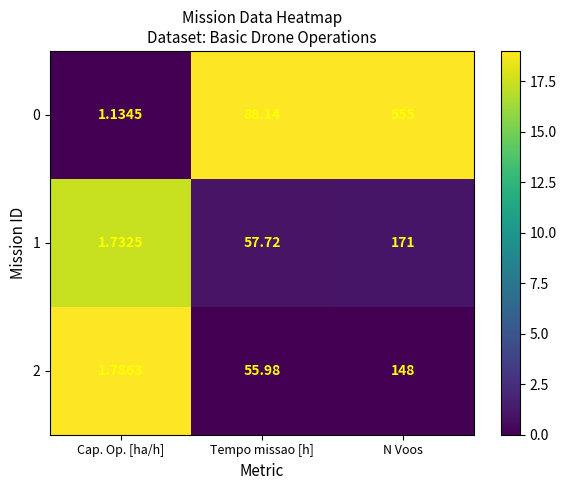

How many categories are shown in the chart?

3